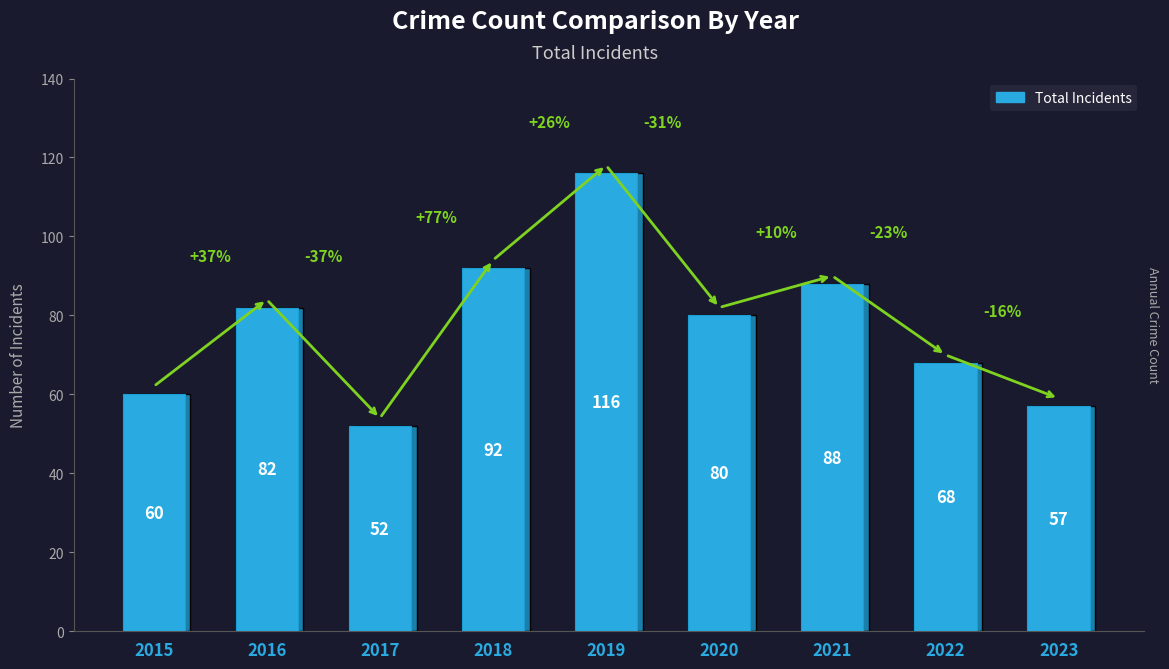

What is the sum of the values at 2020 and 2016?

162